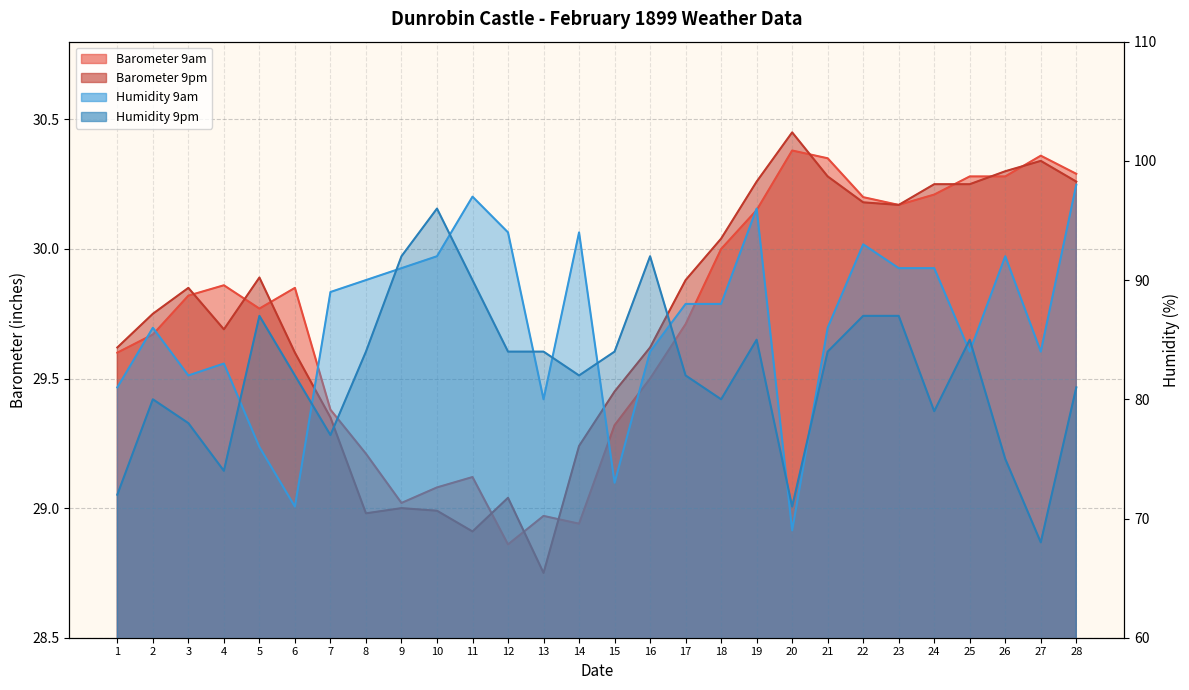

Which has a higher value, 11 or 18?

18